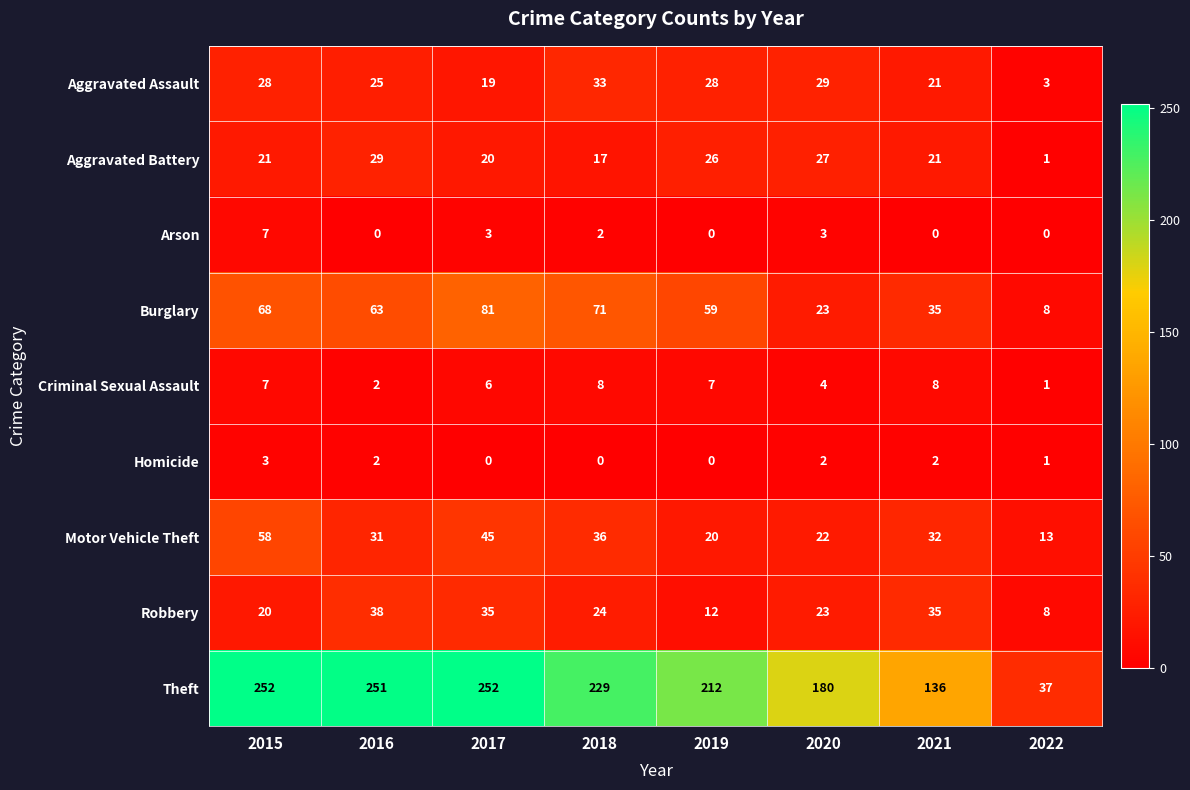

What is the spread (max minus min) of values at 2015?

249